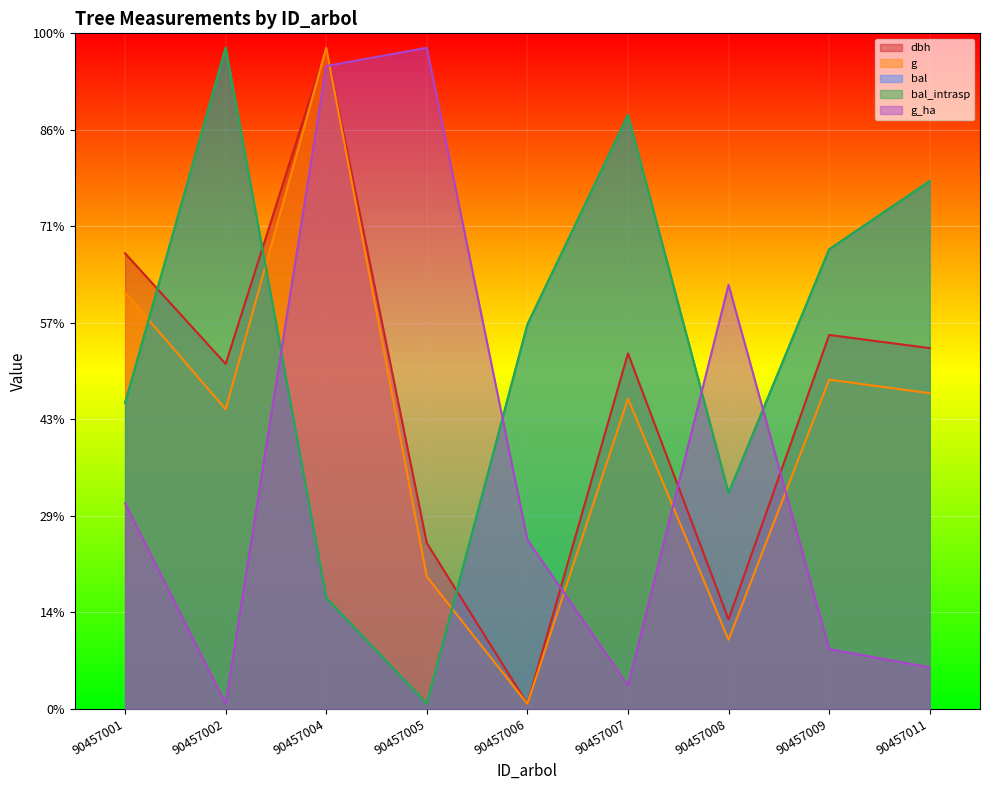

What are all the series names shown in the legend?

dbh, g, bal, bal_intrasp, g_ha